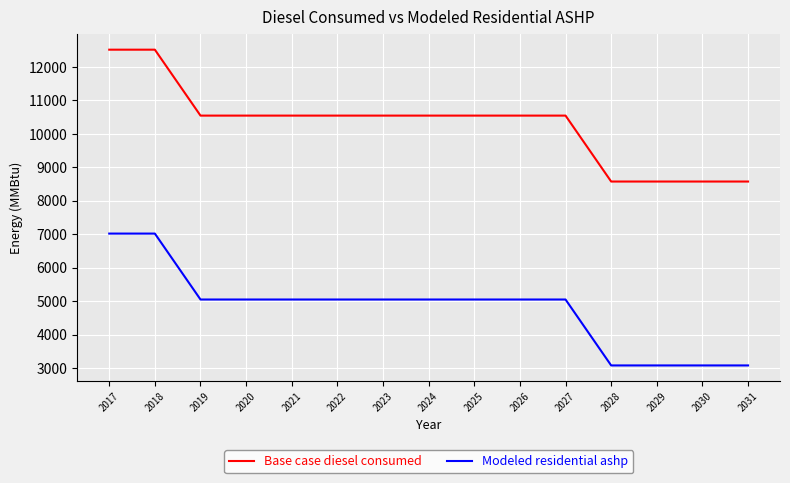

Which series has the largest total across all categories?

Base case diesel consumed